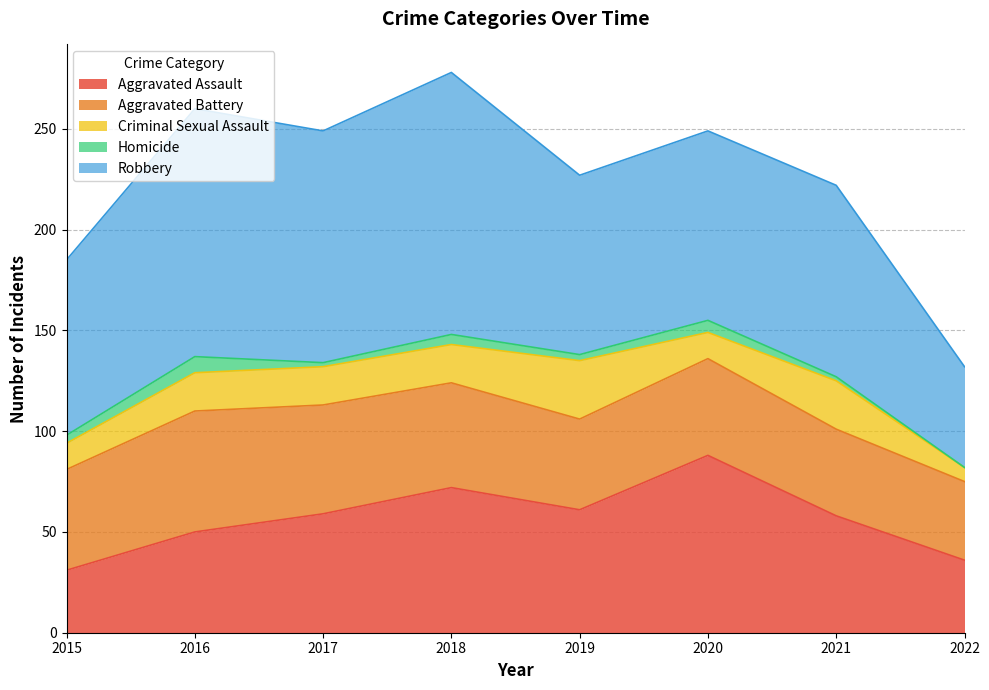

What is the total value across all series at 2019?

227